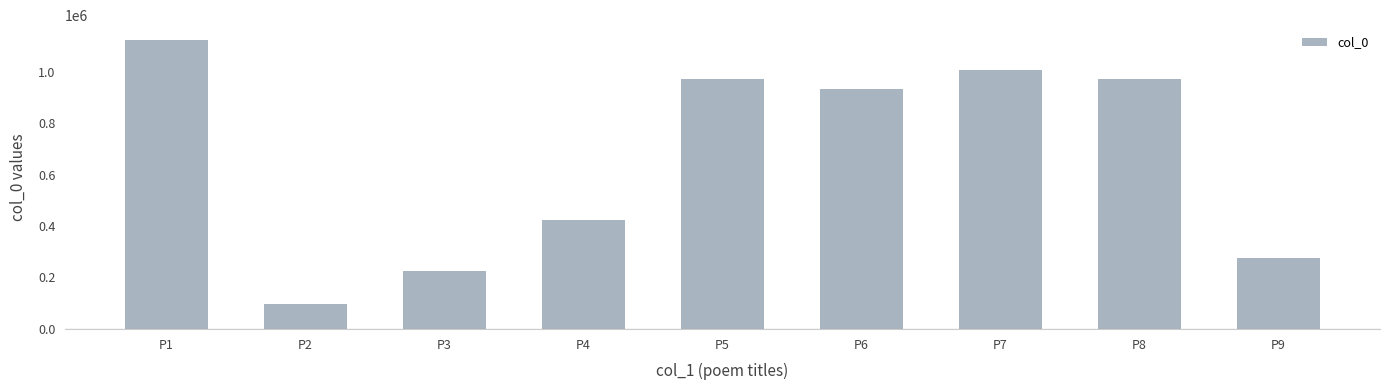

At which label does the data first exceed 933156?

P1